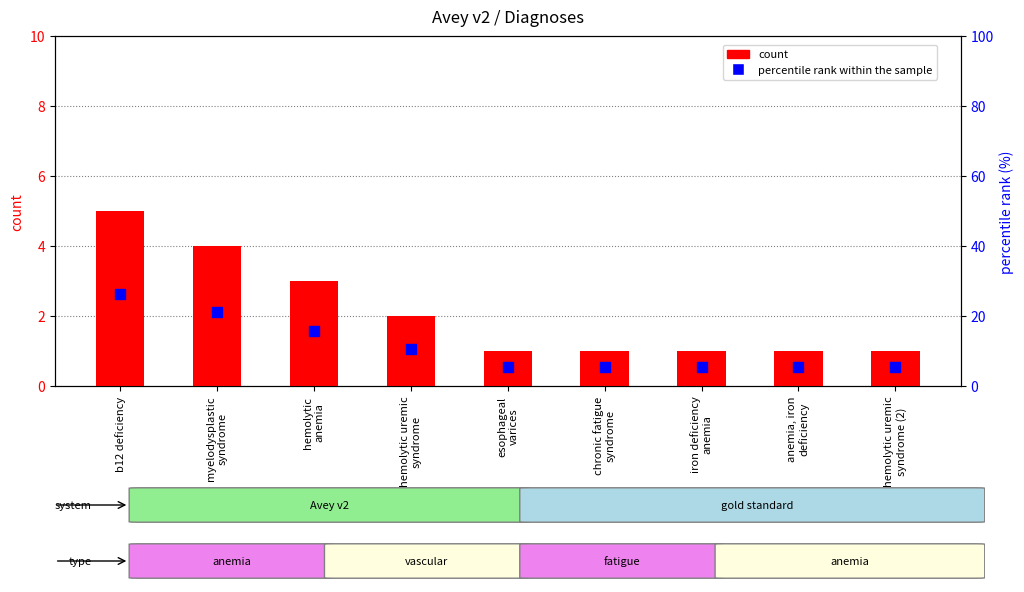

At which category is the sum across all series the highest?

b12 deficiency